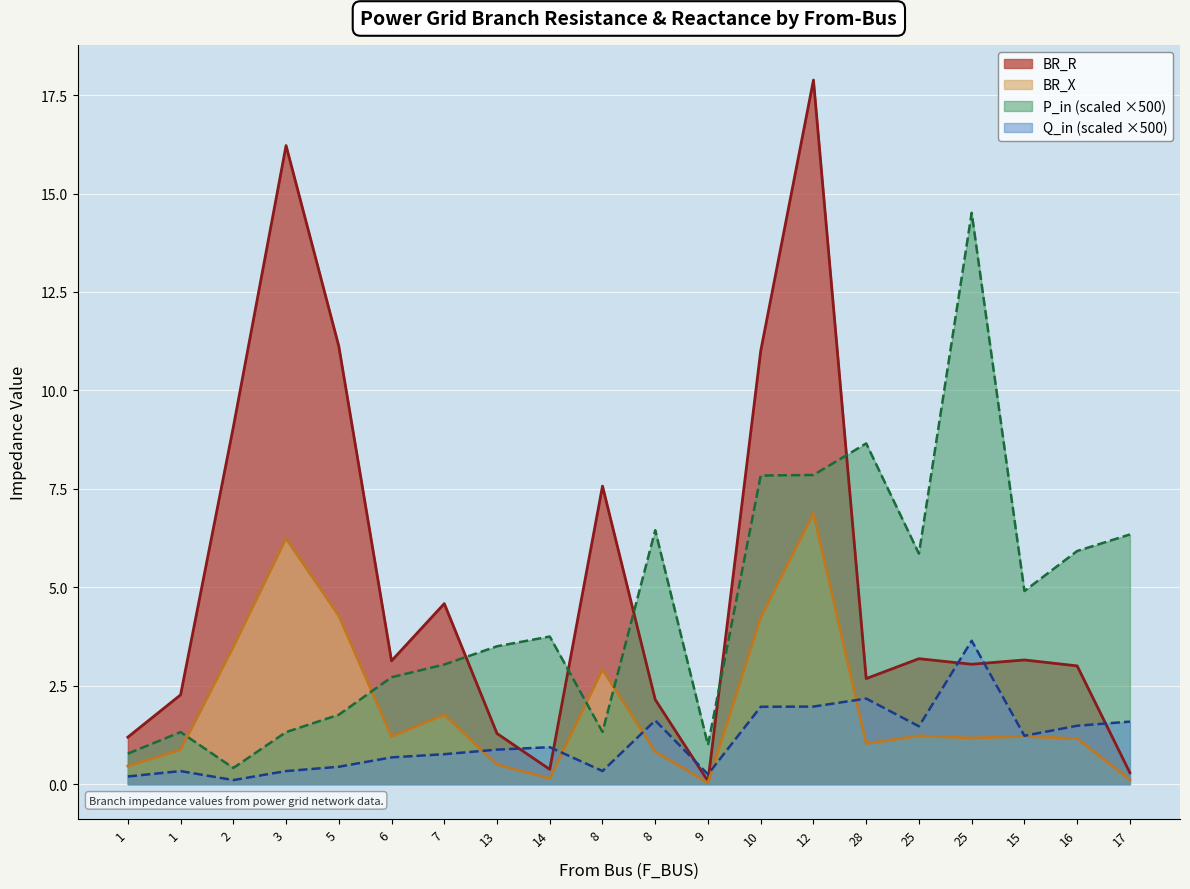

How many interior local valleys does the BR_X series have?

5